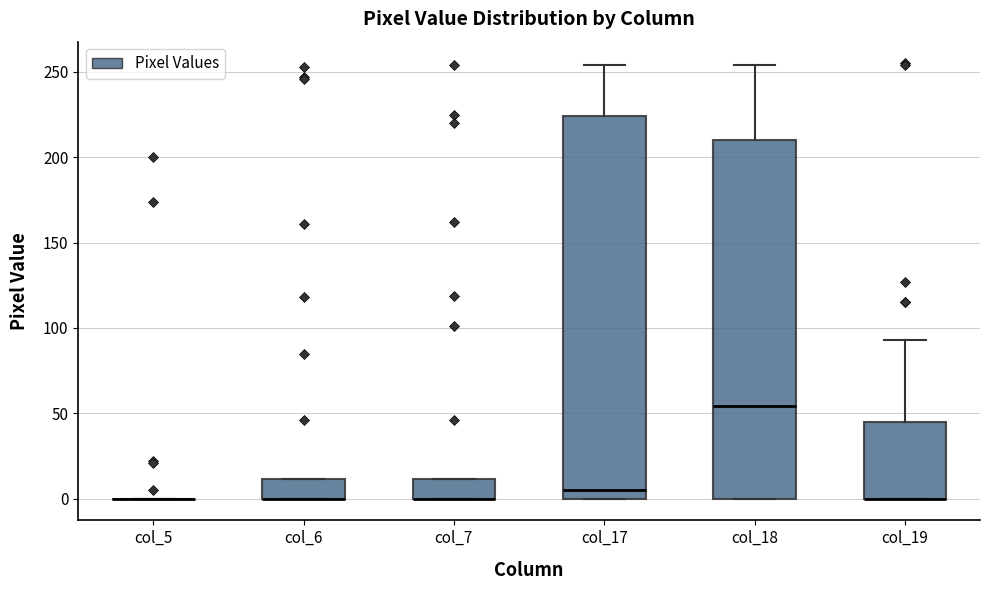

Reading left to right, transcribe this box plot: for each box, give where its median line is, the range the box spans, and where its two whiskers end, as read against the y-axis. The values are not printed on the chart, so give them approximately, as read against the axis.

col_5: box collapsed to a line at 0, whiskers 0 to 0
col_6: median 0 (drawn on the box's lower edge), box 0 to 10, whiskers 0 to 10
col_7: median 0 (drawn on the box's lower edge), box 0 to 10, whiskers 0 to 10
col_17: median 5, box 0 to 225, whiskers 0 to 255
col_18: median 55, box 0 to 210, whiskers 0 to 255
col_19: median 0 (drawn on the box's lower edge), box 0 to 45, whiskers 0 to 95